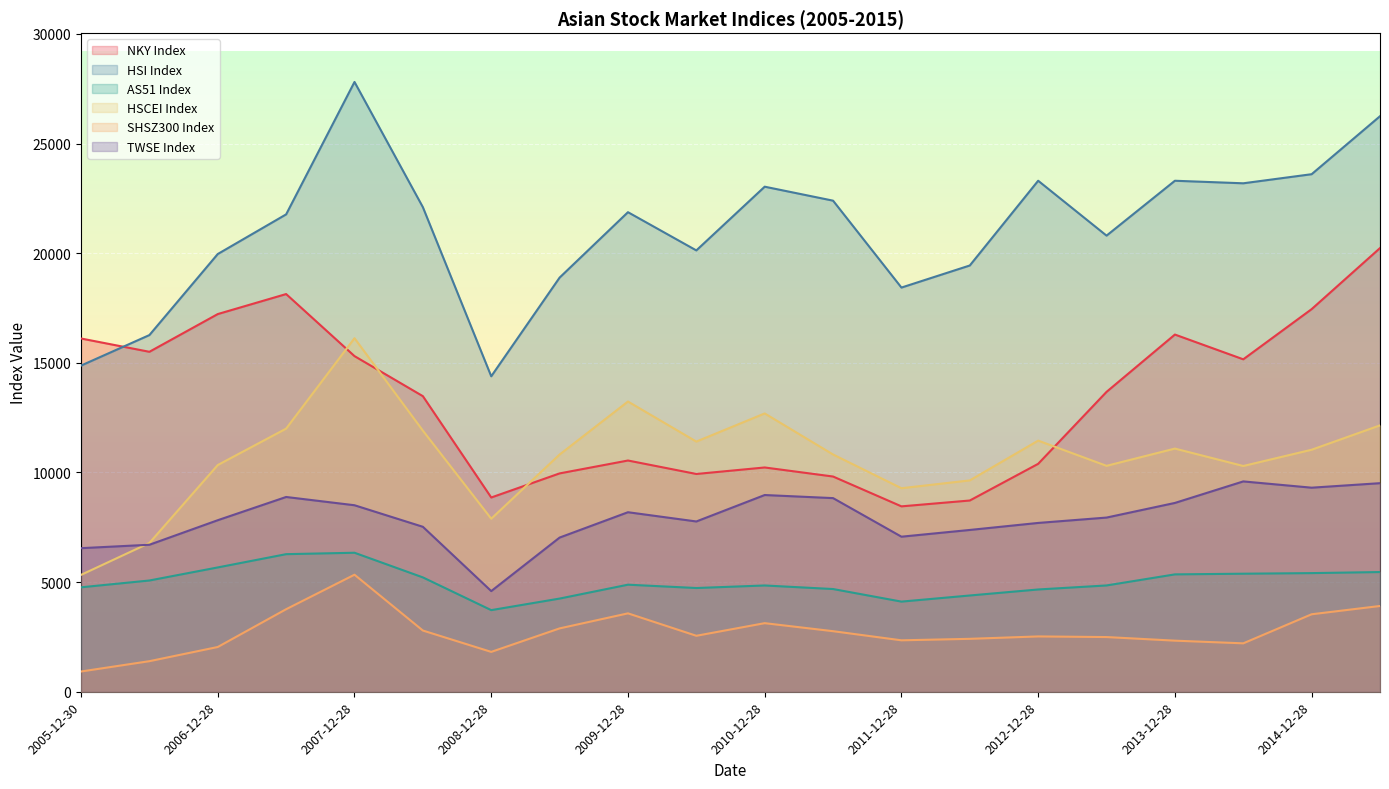

Reading left to right, what are all the values shown in this chart?

NKY Index: 2005-12-30=16111.4	2006-06-28=15505.2	2006-12-28=17225.8	2007-06-28=18138.4	2007-12-28=15307.8	2008-06-28=13481.4	2008-12-28=8859.6	2009-06-28=9958.4	2009-12-28=10546.4	2010-06-28=9932.4	2010-12-28=10228.9	2011-06-28=9816.1	2011-12-28=8455.4	2012-06-28=8722.2	2012-12-28=10395.2	2013-06-28=13677.3	2013-12-28=16291.3	2014-06-28=15162.1	2014-12-28=17450.8	2015-06-28=20235.7
HSI Index: 2005-12-30=14876.4	2006-06-28=16267.6	2006-12-28=19964.7	2007-06-28=21772.7	2007-12-28=27812.7	2008-06-28=22102.0	2008-12-28=14387.5	2009-06-28=18888.4	2009-12-28=21872.5	2010-06-28=20129.0	2010-12-28=23035.5	2011-06-28=22398.1	2011-12-28=18434.4	2012-06-28=19441.6	2012-12-28=23306.9	2013-06-28=20803.3	2013-12-28=23306.4	2014-06-28=23190.4	2014-12-28=23605.0	2015-06-28=26250.0
AS51 Index: 2005-12-30=4763.4	2006-06-28=5073.9	2006-12-28=5669.9	2007-06-28=6274.9	2007-12-28=6339.8	2008-06-28=5215.3	2008-12-28=3722.3	2009-06-28=4249.6	2009-12-28=4882.7	2010-06-28=4731.2	2010-12-28=4846.9	2011-06-28=4684.5	2011-12-28=4111.0	2012-06-28=4390.1	2012-12-28=4664.6	2013-06-28=4848.0	2013-12-28=5353.1	2014-06-28=5383.9	2014-12-28=5411.0	2015-06-28=5459.3
HSCEI Index: 2005-12-30=5330.3	2006-06-28=6784.6	2006-12-28=10340.4	2007-06-28=12001.1	2007-12-28=16124.7	2008-06-28=11909.8	2008-12-28=7891.8	2009-06-28=10819.2	2009-12-28=13236.8	2010-06-28=11409.8	2010-12-28=12693.7	2011-06-28=10820.5	2011-12-28=9282.5	2012-06-28=9639.5	2012-12-28=11454.1	2013-06-28=10304.0	2013-12-28=11090.8	2014-06-28=10296.5	2014-12-28=11038.1	2015-06-28=12149.7
SHSZ300 Index: 2005-12-30=923.5	2006-06-28=1394.0	2006-12-28=2041.0	2007-06-28=3764.1	2007-12-28=5338.3	2008-06-28=2791.8	2008-12-28=1817.7	2009-06-28=2889.3	2009-12-28=3575.6	2010-06-28=2552.4	2010-12-28=3128.0	2011-06-28=2762.1	2011-12-28=2345.7	2012-06-28=2413.6	2012-12-28=2522.9	2013-06-28=2494.5	2013-12-28=2330.0	2014-06-28=2207.9	2014-12-28=3533.7	2015-06-28=3911.5
TWSE Index: 2005-12-30=6548.3	2006-06-28=6704.4	2006-12-28=7823.7	2007-06-28=8883.2	2007-12-28=8506.3	2008-06-28=7523.5	2008-12-28=4591.2	2009-06-28=7031.7	2009-12-28=8188.1	2010-06-28=7766.2	2010-12-28=8972.5	2011-06-28=8831.6	2011-12-28=7072.1	2012-06-28=7379.3	2012-12-28=7699.5	2013-06-28=7944.0	2013-12-28=8611.5	2014-06-28=9593.2	2014-12-28=9307.3	2015-06-28=9512.6